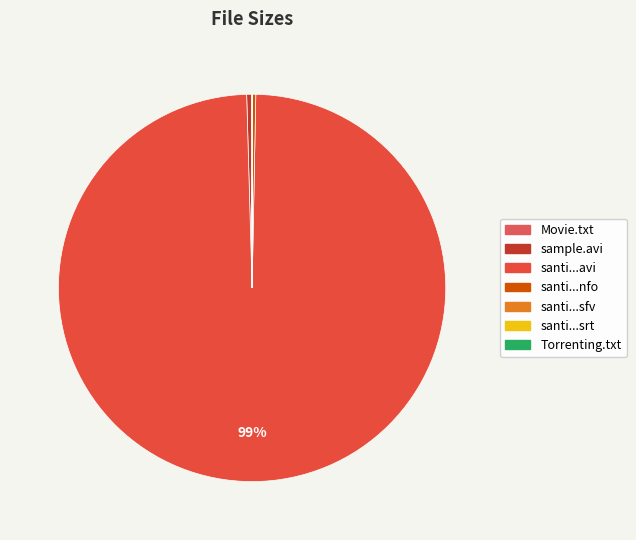

How many slices are in this pie chart?

7